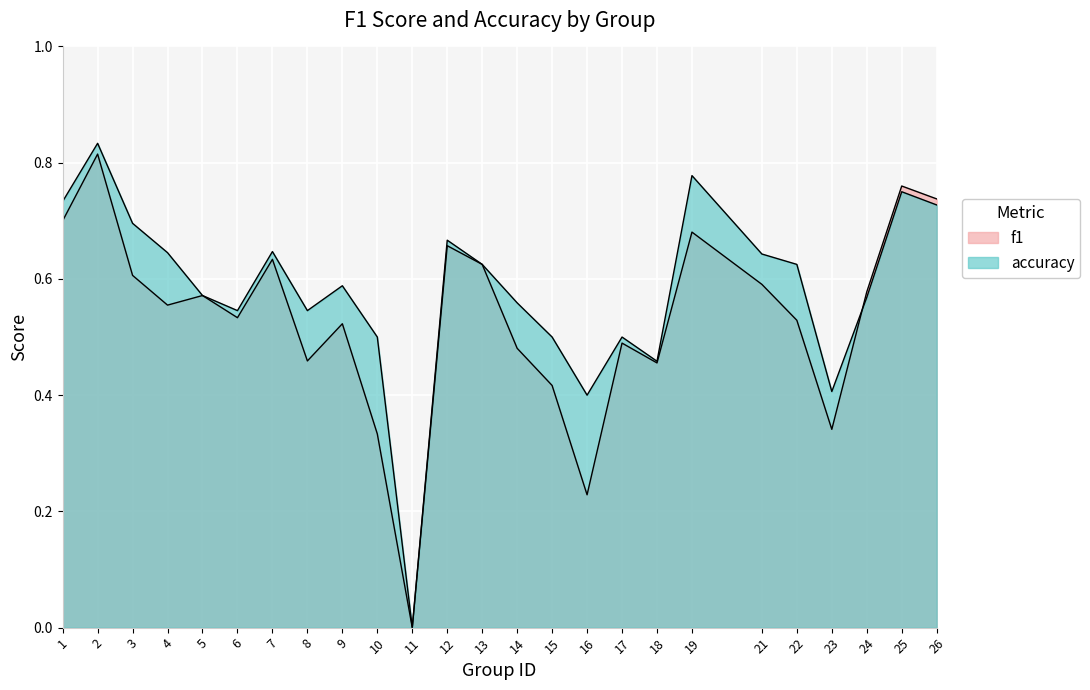

Which series has the largest total across all categories?

accuracy